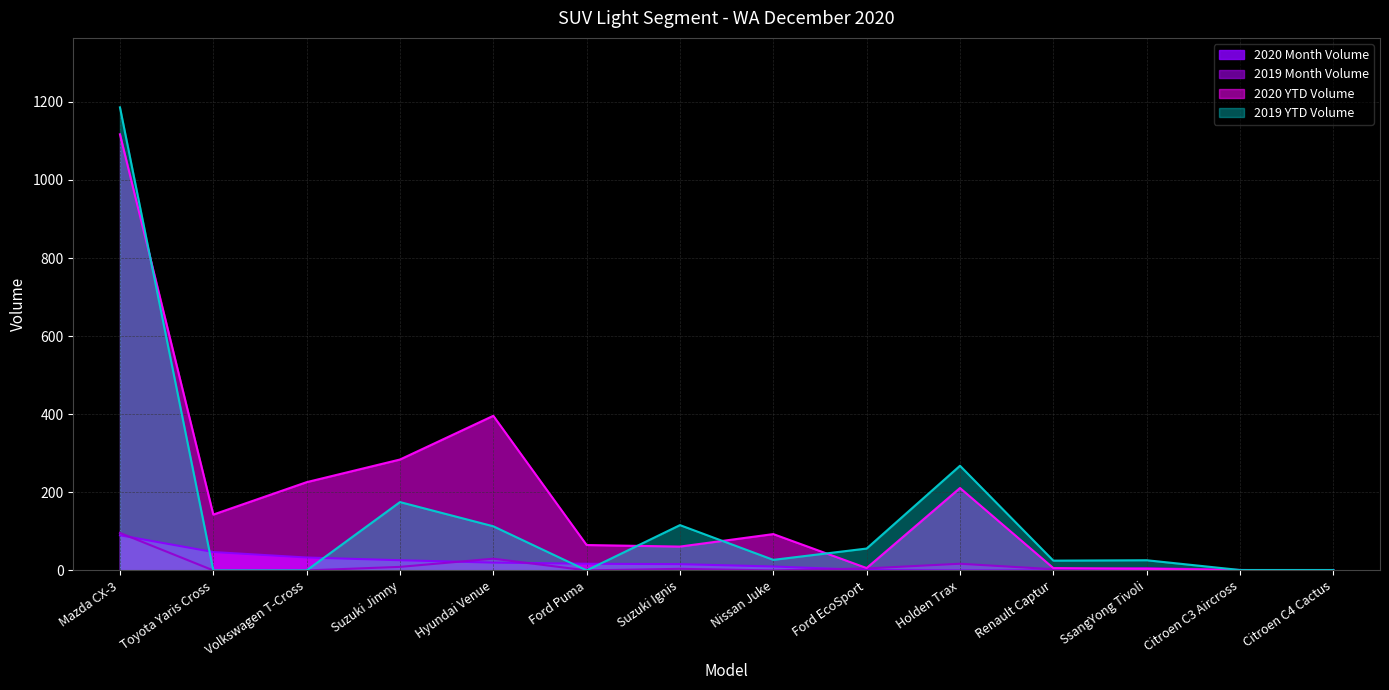

What is the sum of the 2019 YTD Volume values at Citroen C4 Cactus and Citroen C3 Aircross?

2